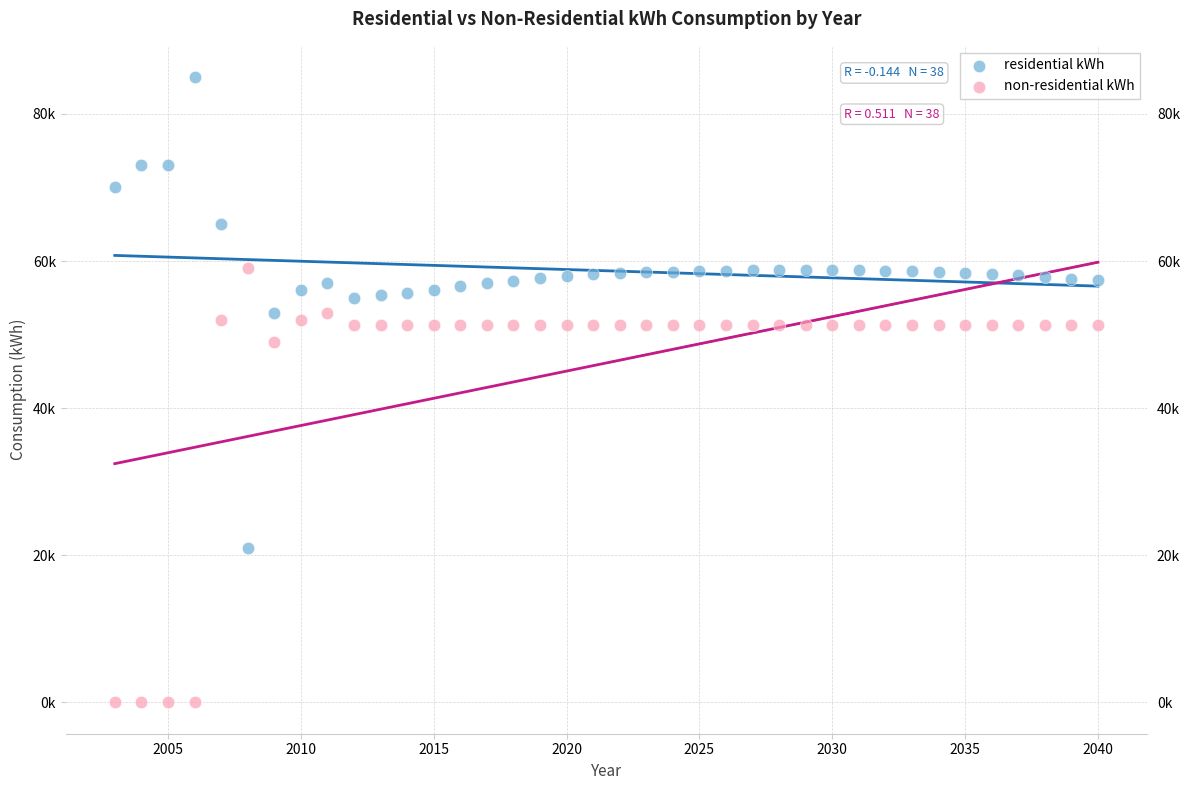

Which series contains the highest Y value?

residential kWh